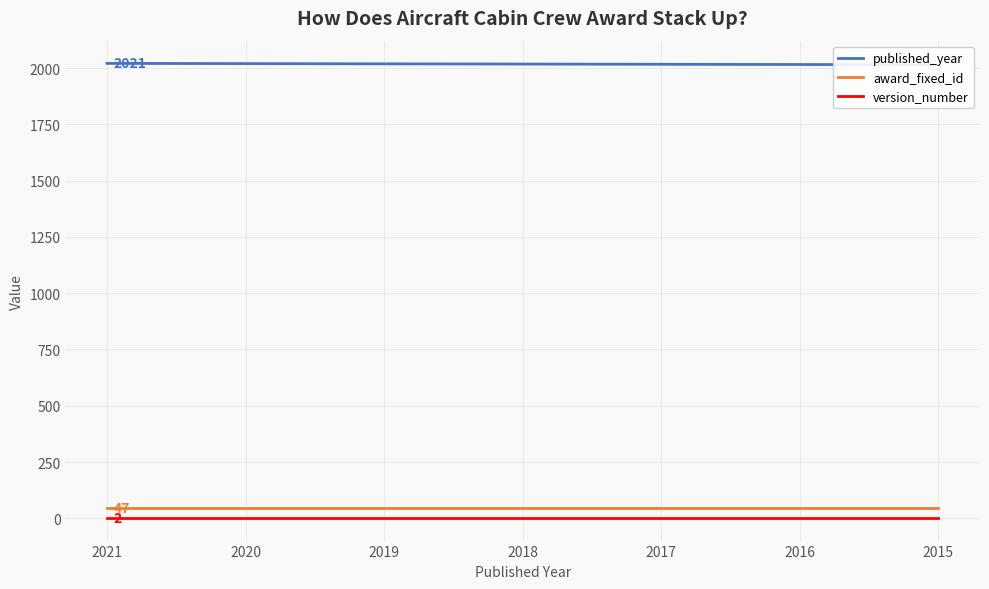

True or false: award_fixed_id and version_number intersect in this chart.

False